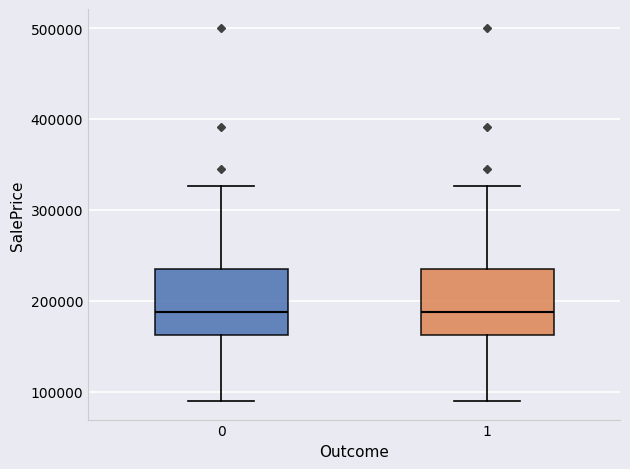

Reading left to right, transcribe this box plot: for each box, give where its median line is, the range the box spans, and where its two whiskers end, as read against the y-axis. The values are not printed on the chart, so give them approximately, as read against the axis.

0: median 190000, box 160000 to 230000, whiskers 90000 to 330000
1: median 190000, box 160000 to 230000, whiskers 90000 to 330000